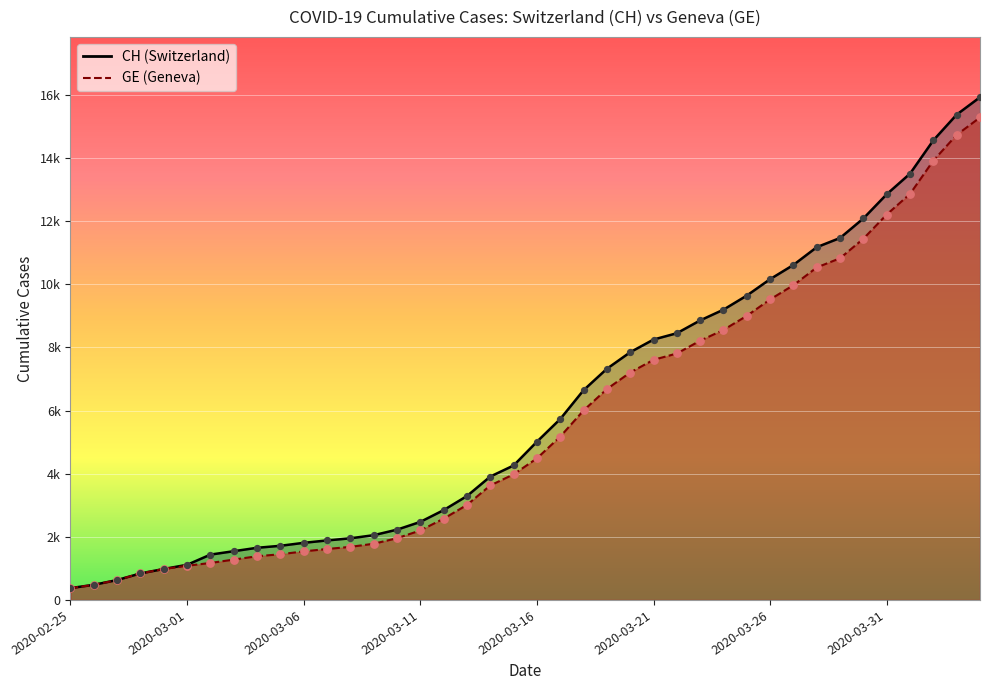

Is the value of GE at 2020-03-25 greater than the value of CH at 2020-03-19?

Yes